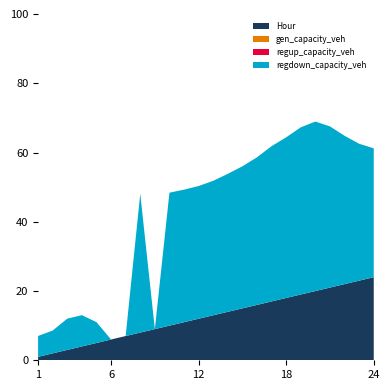

Reading left to right, list all the values displayed in this chart.

gen_capacity_veh: 1=0.0	2=0.0	3=0.0	4=0.0	5=0.0	6=0.0	7=0.0	8=0.0	9=0.0	10=0.0	11=0.0	12=0.0	13=0.0	14=0.0	15=0.0	16=0.0	17=0.0	18=0.0	19=0.0	20=0.0	21=0.0	22=0.0	23=0.0	24=0.0
regup_capacity_veh: 1=0.0	2=0.0	3=0.0	4=0.0	5=0.0	6=0.0	7=0.0	8=0.0	9=0.0	10=0.0	11=0.0	12=0.0	13=0.0	14=0.0	15=0.0	16=0.0	17=0.0	18=0.0	19=0.0	20=0.0	21=0.0	22=0.0	23=0.0	24=0.0
regdown_capacity_veh: 1=6.0	2=6.6	3=9.0	4=9.0	5=6.0	6=0.0	7=0.0	8=40.1	9=0.0	10=38.4	11=38.3	12=38.3	13=38.8	14=39.8	15=41.0	16=42.6	17=44.8	18=46.4	19=48.3	20=48.9	21=46.5	22=42.8	23=39.5	24=37.2
Hour: 1=1.0	2=2.0	3=3.0	4=4.0	5=5.0	6=6.0	7=7.0	8=8.0	9=9.0	10=10.0	11=11.0	12=12.0	13=13.0	14=14.0	15=15.0	16=16.0	17=17.0	18=18.0	19=19.0	20=20.0	21=21.0	22=22.0	23=23.0	24=24.0